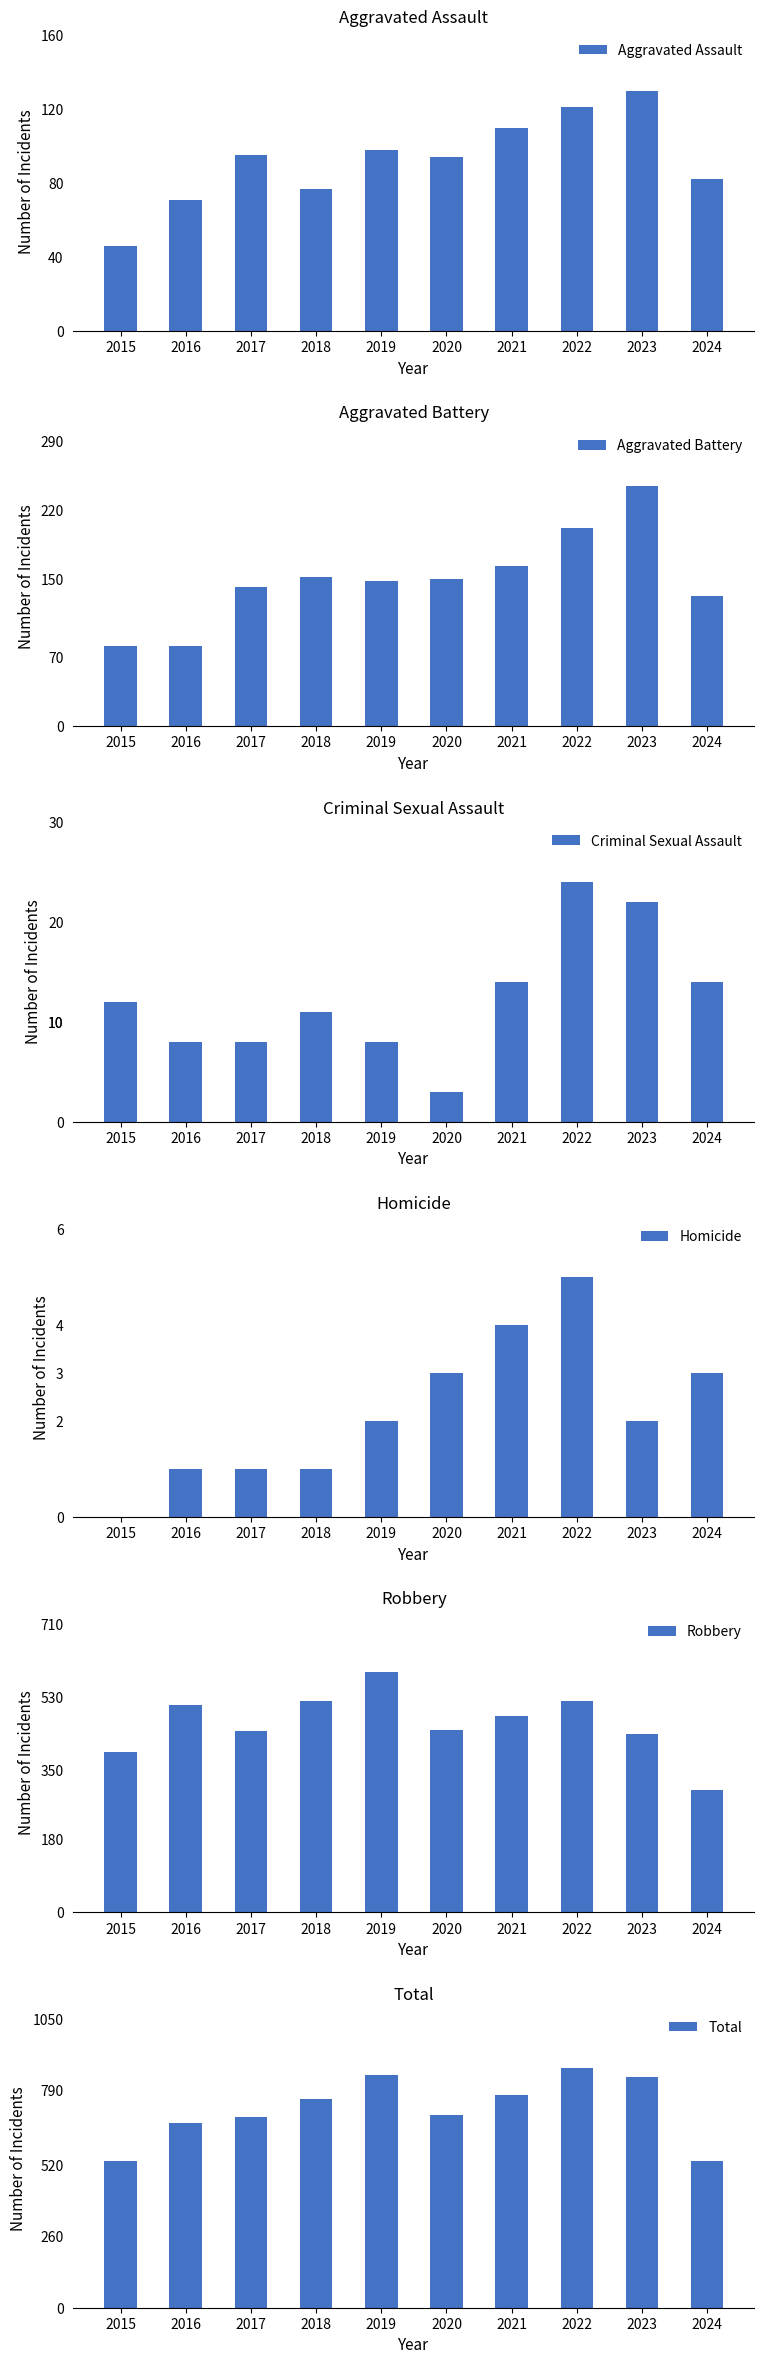

Reading left to right, transcribe all the data shown in this chart.

Aggravated Assault: 2015=46	2016=71	2017=95	2018=77	2019=98	2020=94	2021=110	2022=121	2023=130	2024=82
Aggravated Battery: 2015=82	2016=82	2017=142	2018=152	2019=148	2020=150	2021=163	2022=202	2023=244	2024=132
Criminal Sexual Assault: 2015=12	2016=8	2017=8	2018=11	2019=8	2020=3	2021=14	2022=24	2023=22	2024=14
Homicide: 2015=0	2016=1	2017=1	2018=1	2019=2	2020=3	2021=4	2022=5	2023=2	2024=3
Robbery: 2015=395	2016=510	2017=446	2018=520	2019=591	2020=450	2021=484	2022=521	2023=440	2024=302
Total: 2015=535	2016=672	2017=692	2018=761	2019=847	2020=700	2021=775	2022=873	2023=838	2024=533